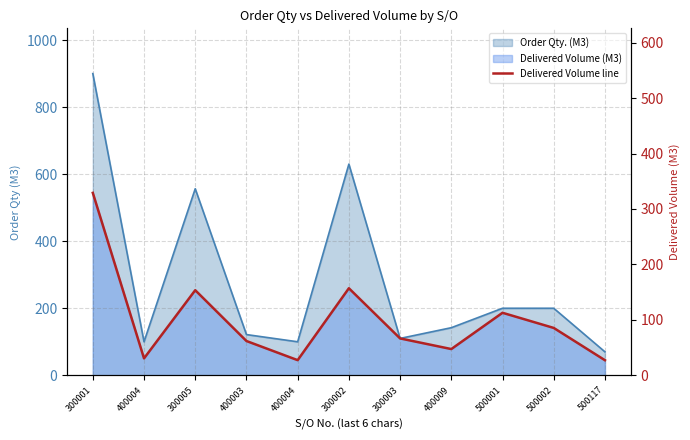

Reading left to right, what are all the values shown in this chart?

544.2	50.5	253.8	102.3	45.2	259.7	110.0	78.3	186.5	141.3	45.0